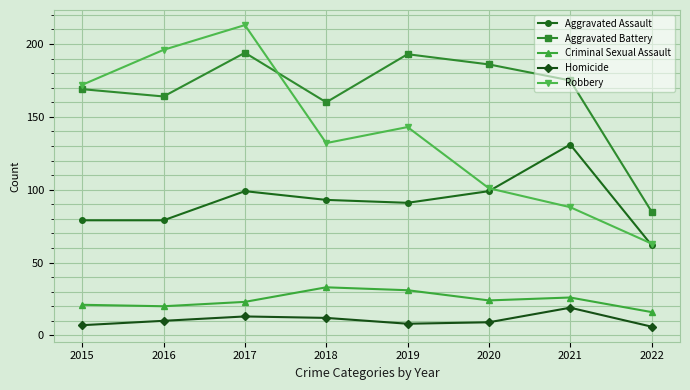

True or false: Criminal Sexual Assault and Aggravated Battery cross at least once.

False